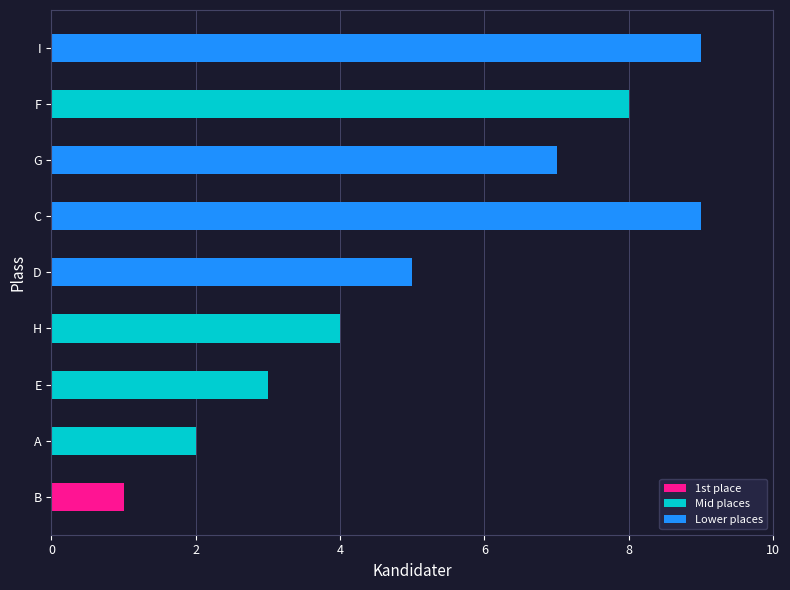

Does the chart contain any negative values?

No